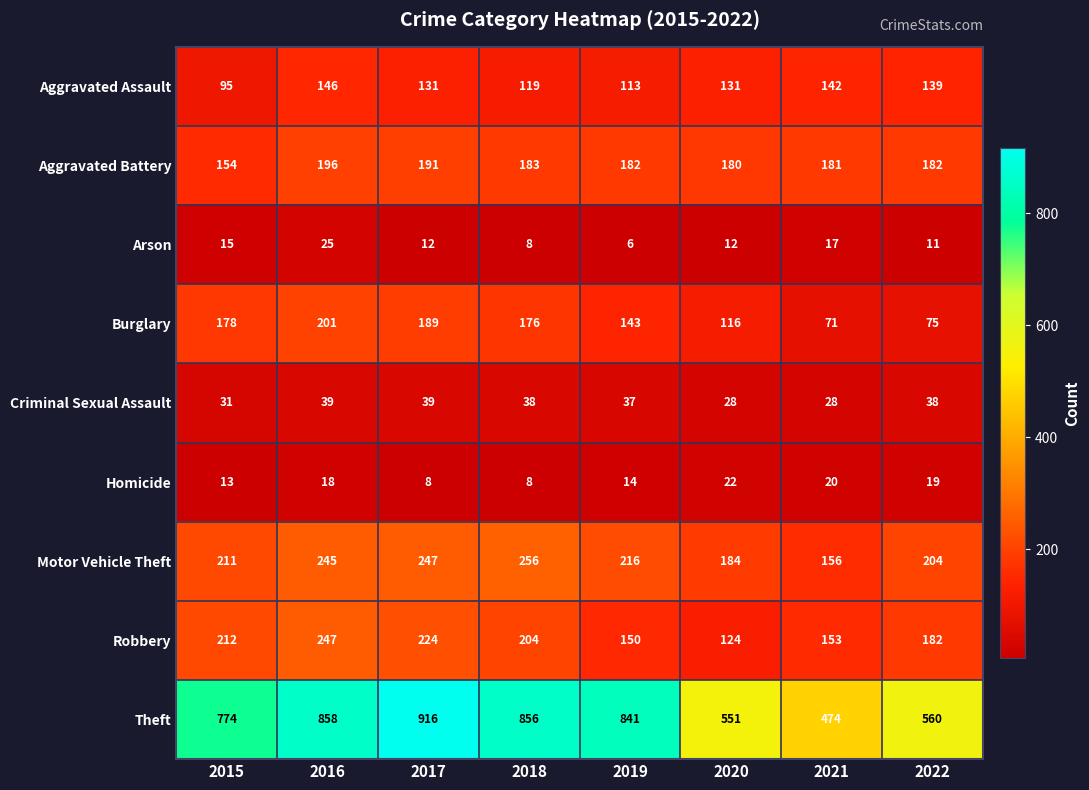

What is the sum of all Motor Vehicle Theft values?

1719